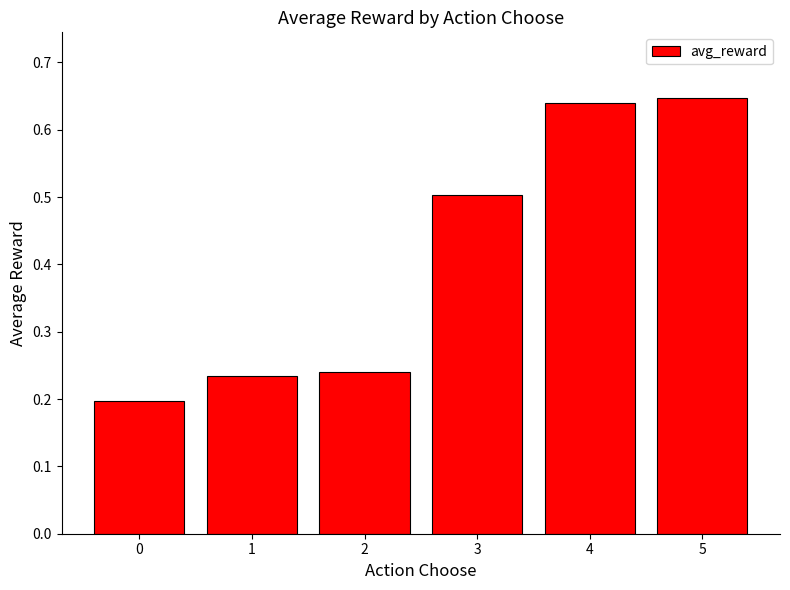

Is it true that the value at 0 is 0.2?

True